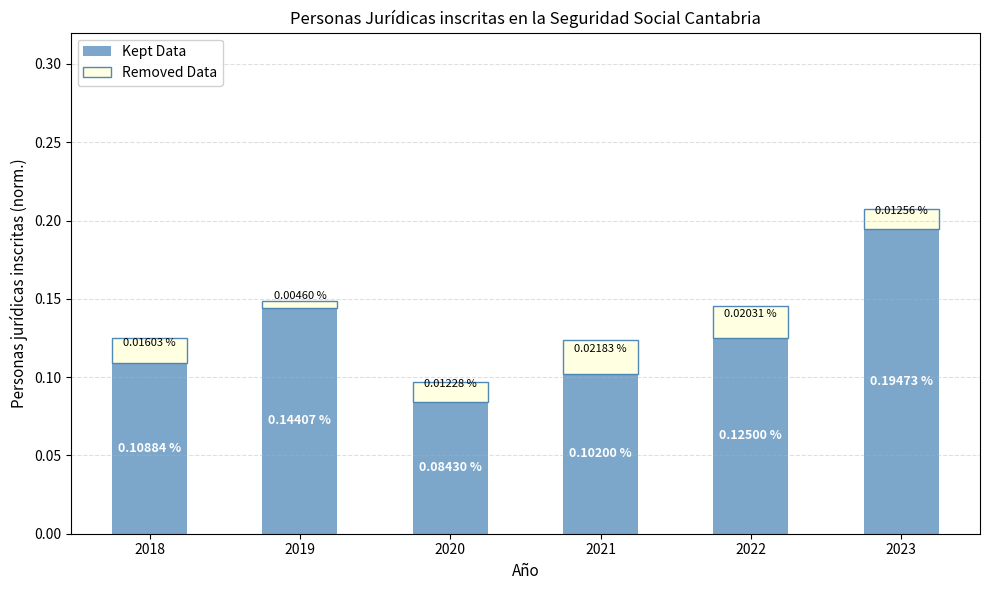

At which category is the sum across all series the highest?

2023